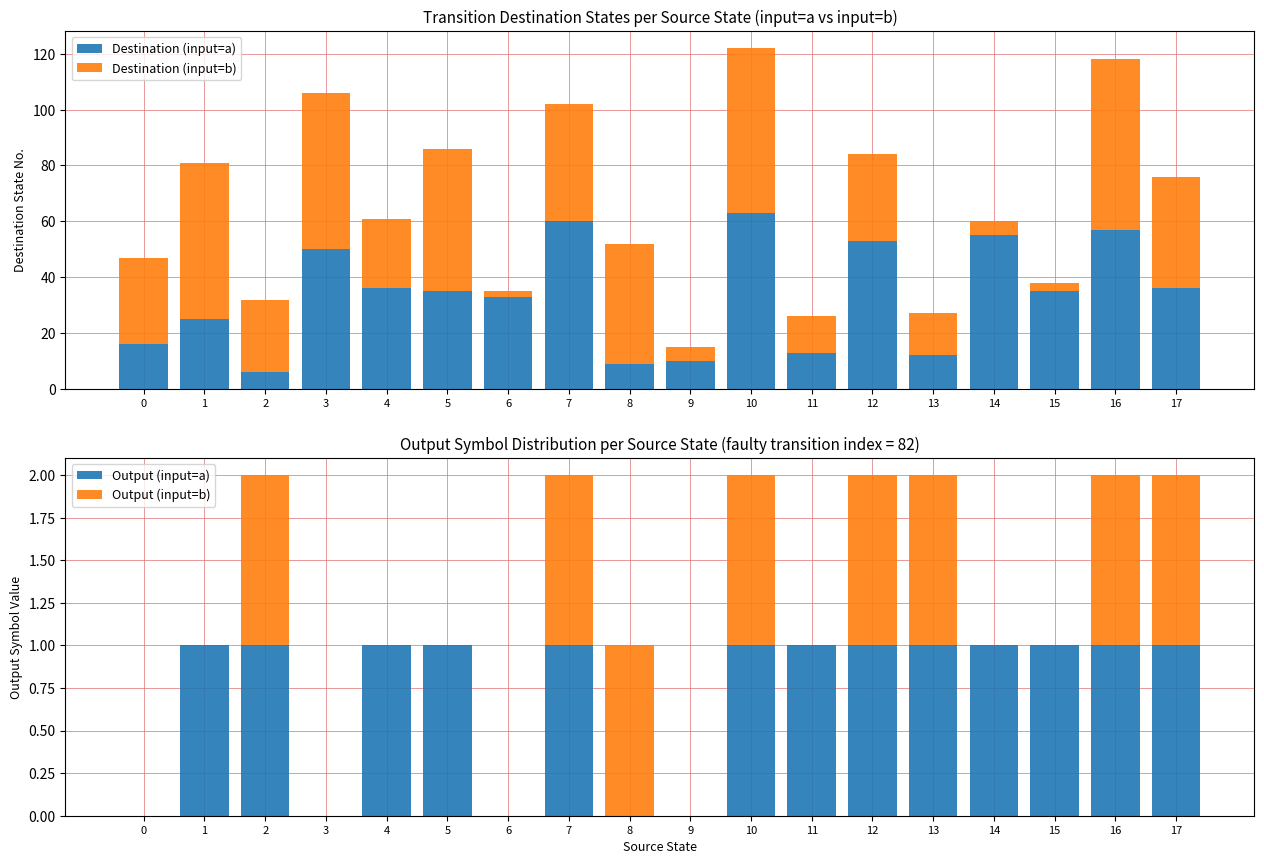

Which series has the widest spread of values?

Destination (input=b)